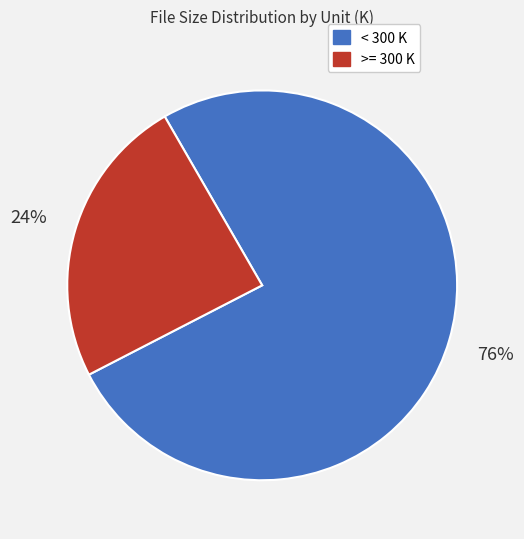

To the nearest percent, what is the difference between the >= 300 K and < 300 K slice percentages?

52%